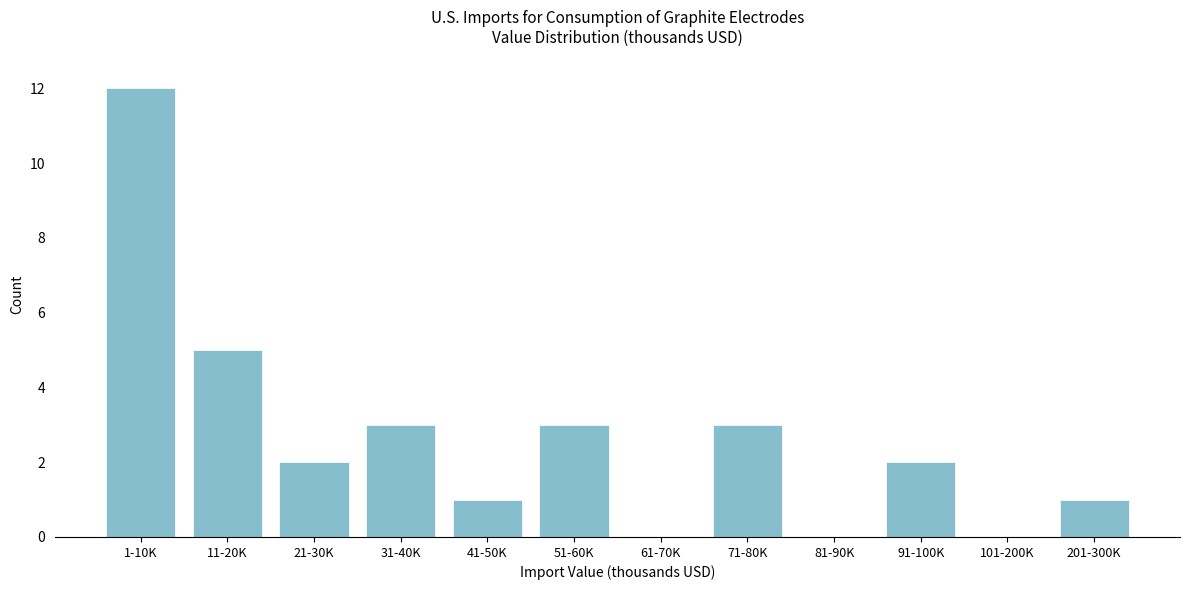

Reading left to right, transcribe all the data shown in this chart.

1-10K=12	11-20K=5	21-30K=2	31-40K=3	41-50K=1	51-60K=3	61-70K=0	71-80K=3	81-90K=0	91-100K=2	101-200K=0	201-300K=1